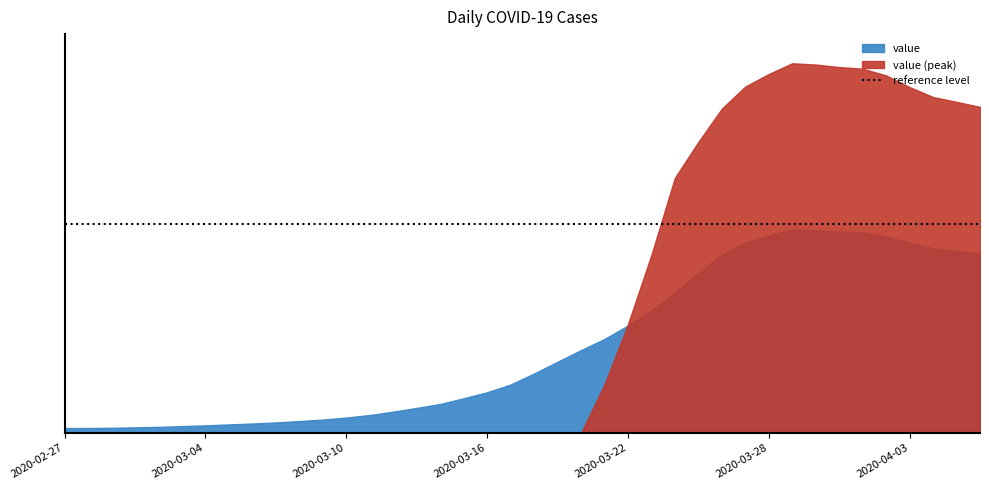

What value does the data have at 2020-03-07, to the nearest 50?

150